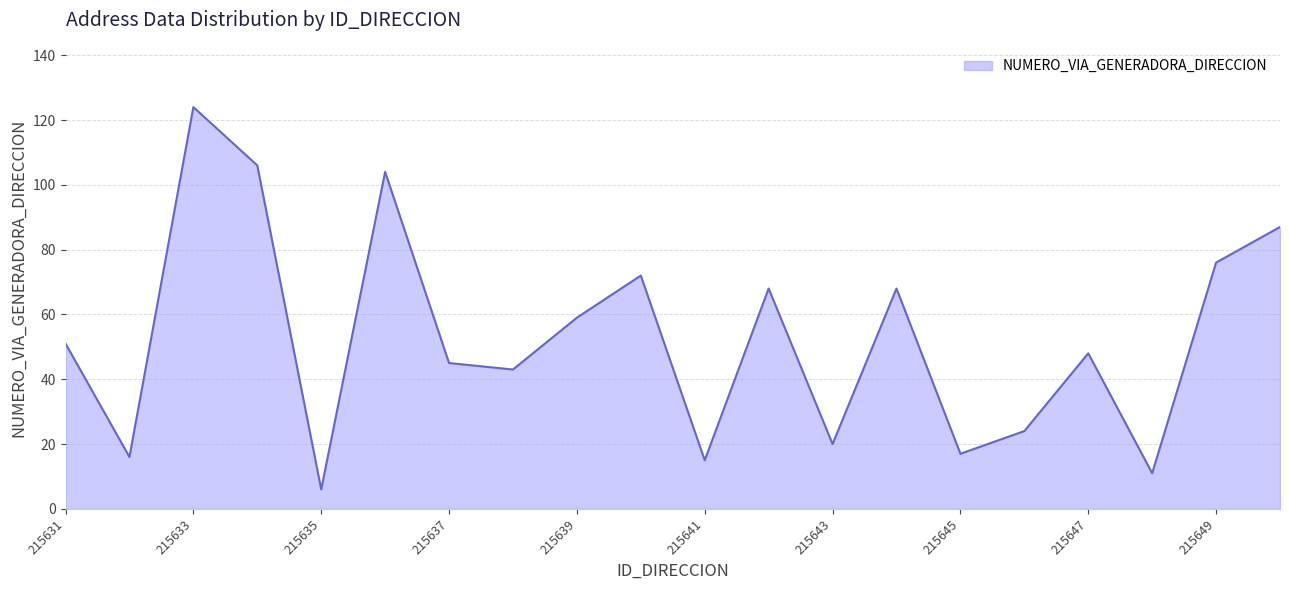

What is the greatest value displayed?

124